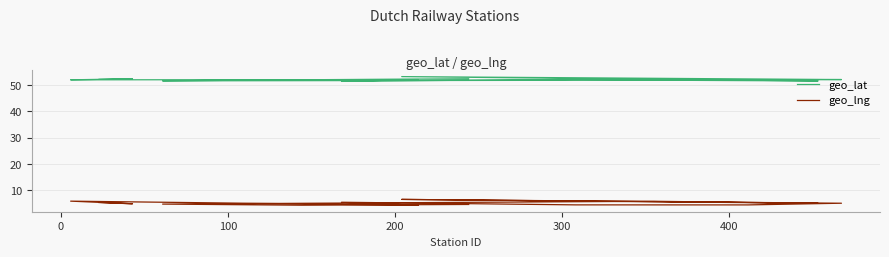

What is the spread (max minus min) of values at 200?

47.8